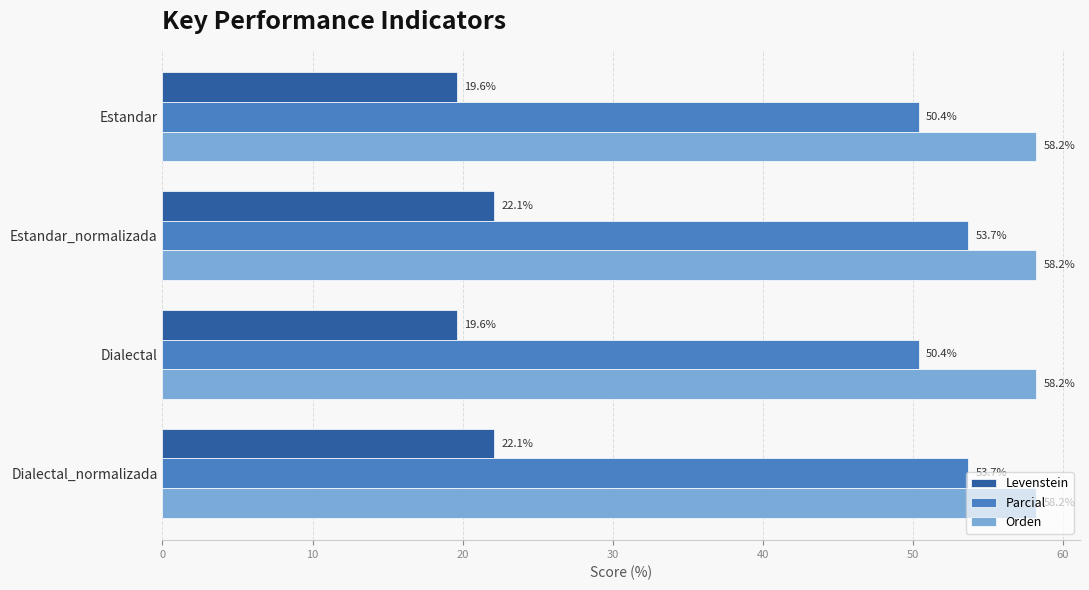

The Orden series shows 58.2 at Estandar. True or false?

True